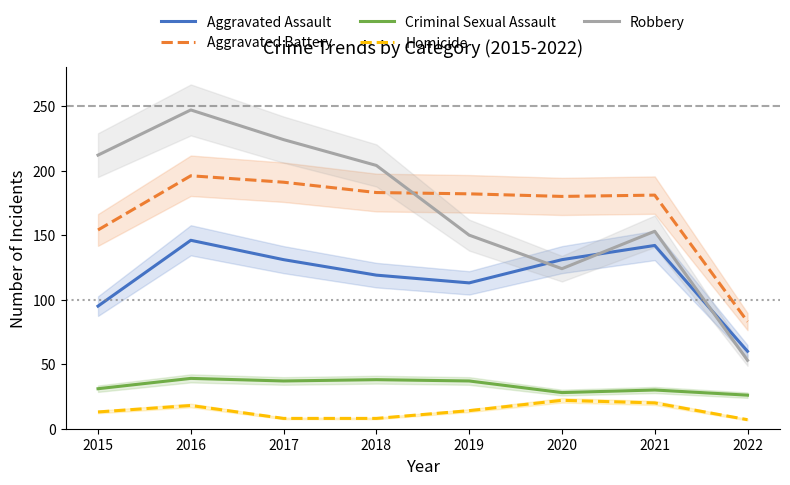

At which category does Criminal Sexual Assault reach its first local peak?

2016